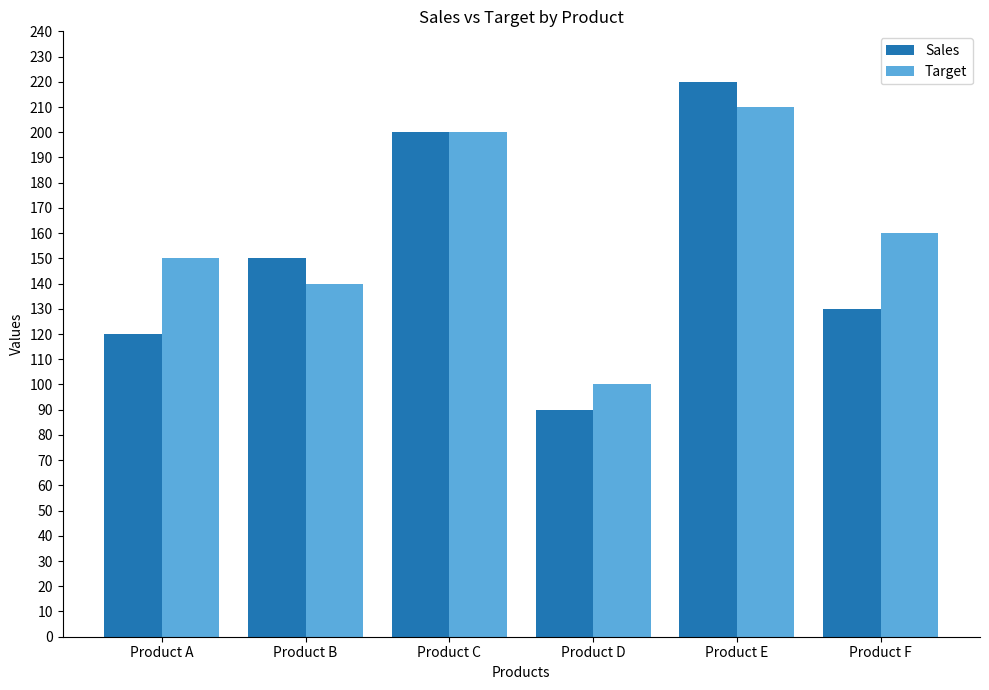

Between Product D and Product F, which series saw the biggest shift?

Target